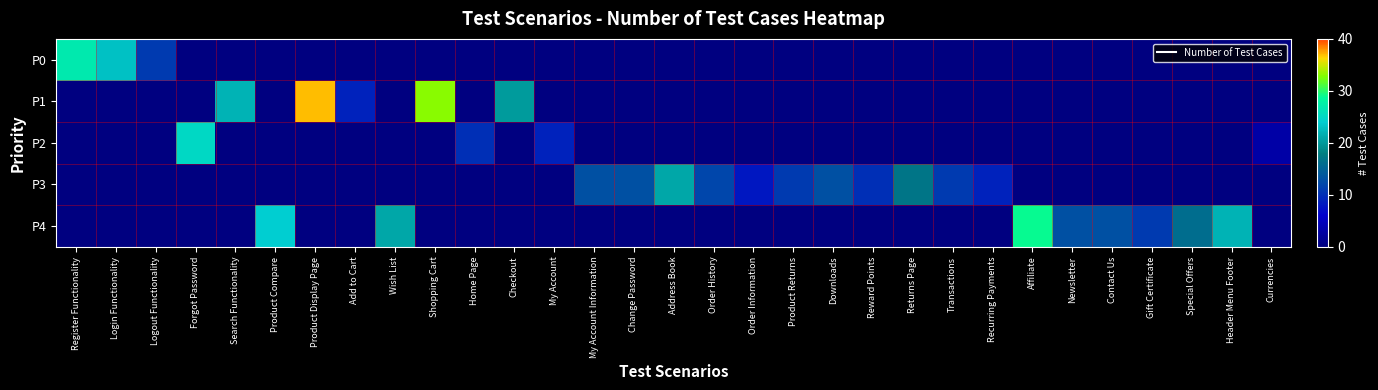

At which category is the sum across all series the highest?

Product Display Page